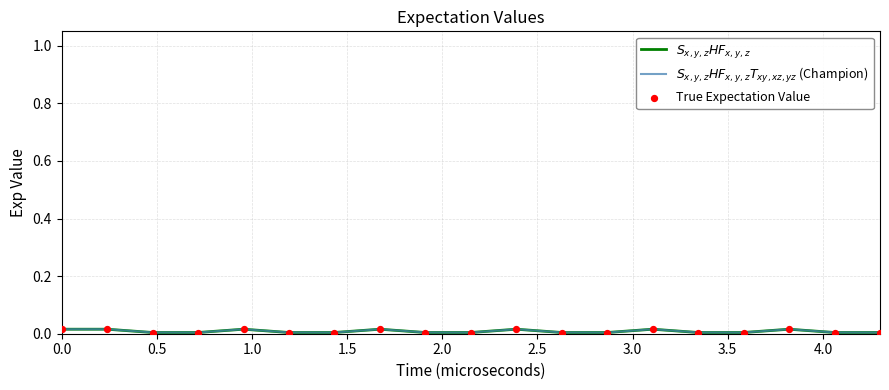

Which series has the widest spread of Y values?

True Expectation Value